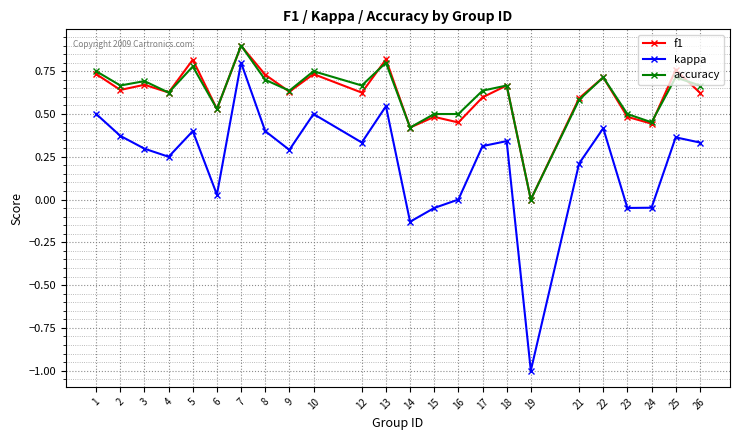

What is the smallest value displayed?

-1.0